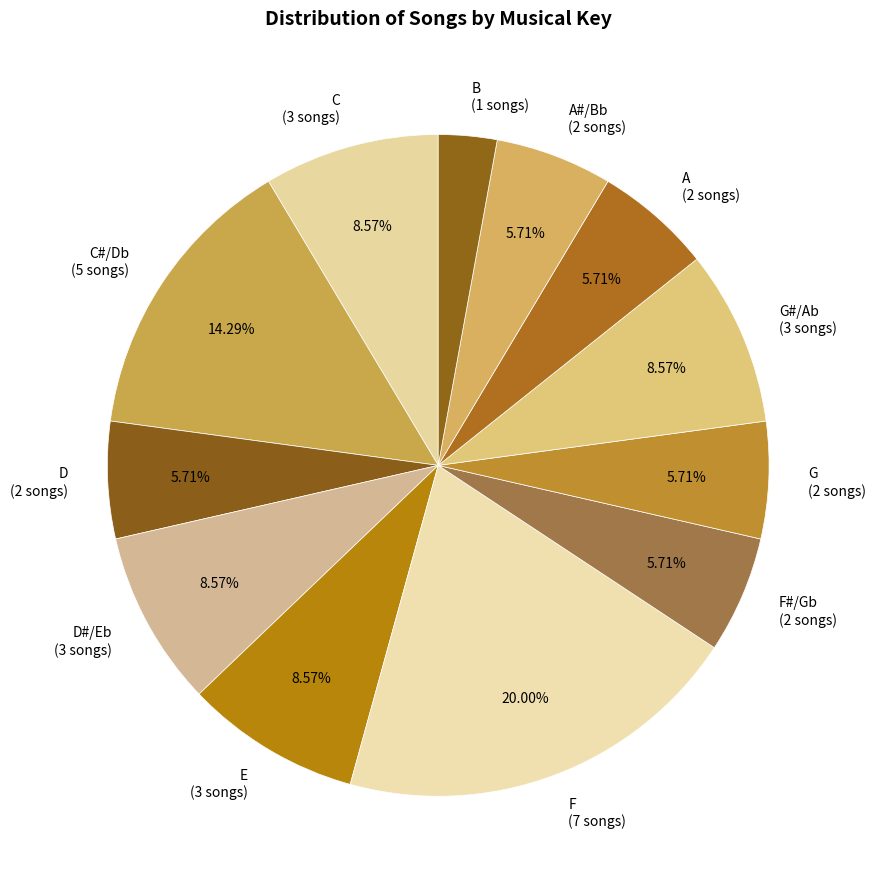

Is there a majority slice in this chart?

No